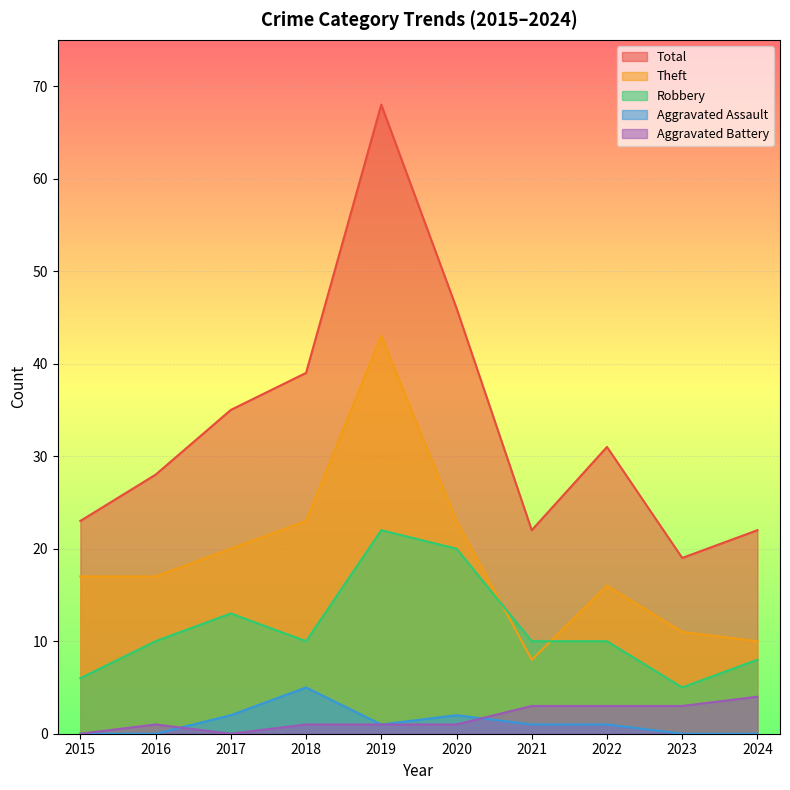

Which category has the lowest value across all series?

2015